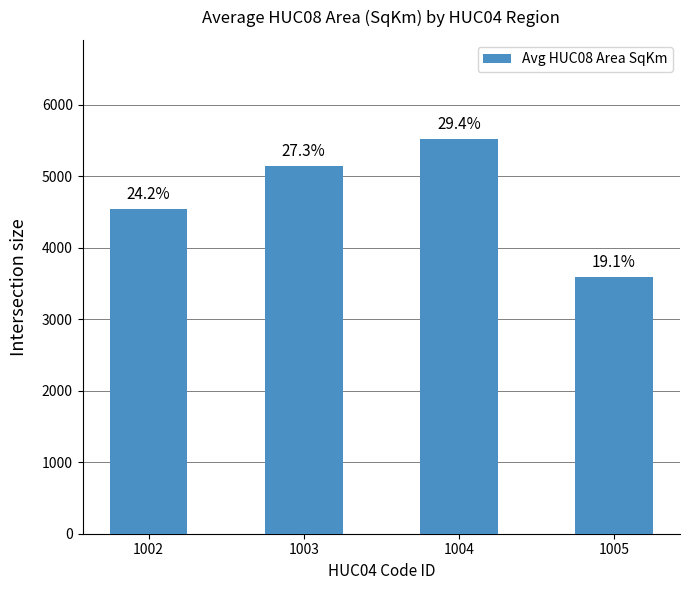

True or false: the data shows 4543.8 at 1002.

True